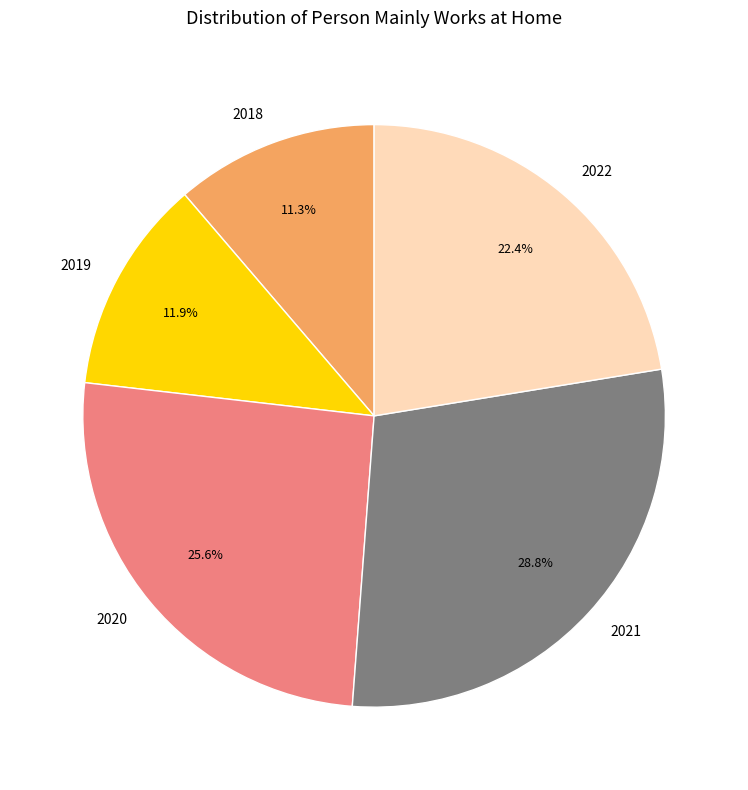

Do 2021 and 2020 together represent more than half of the pie?

Yes